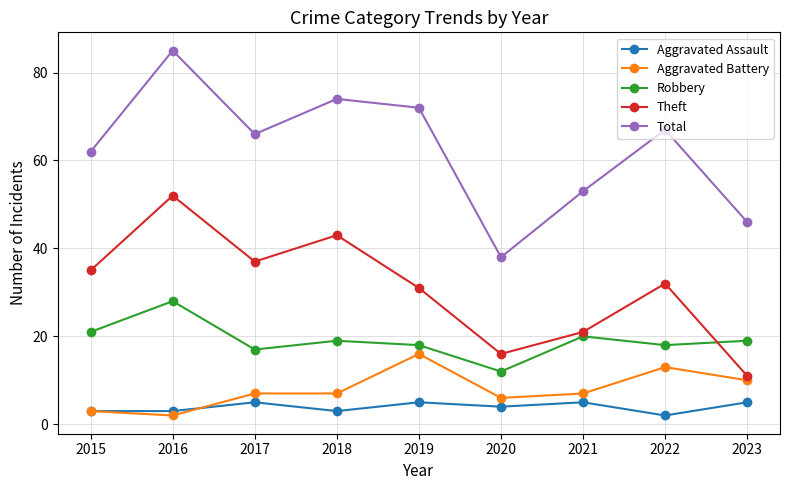

What is the lowest value of the Total series?

38